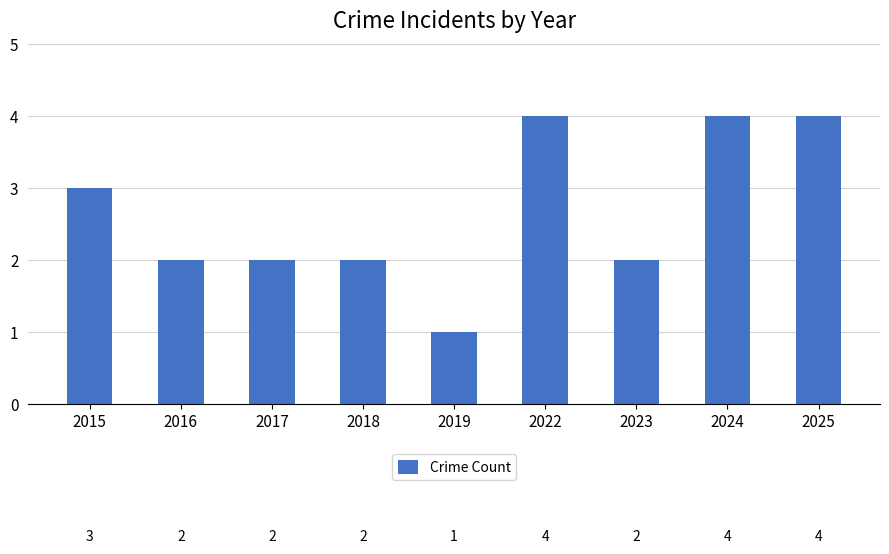

How many values are between 2 and 4?

8